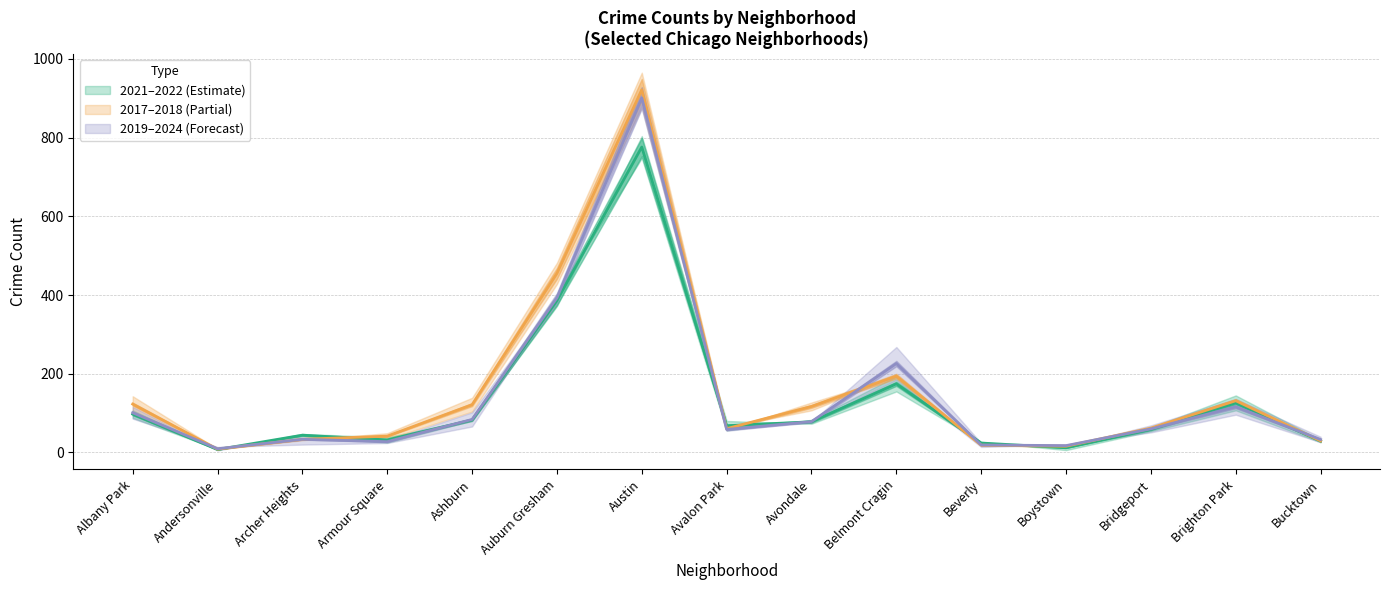

What is the value of the 2017 point at the 3rd from the left?

33.5